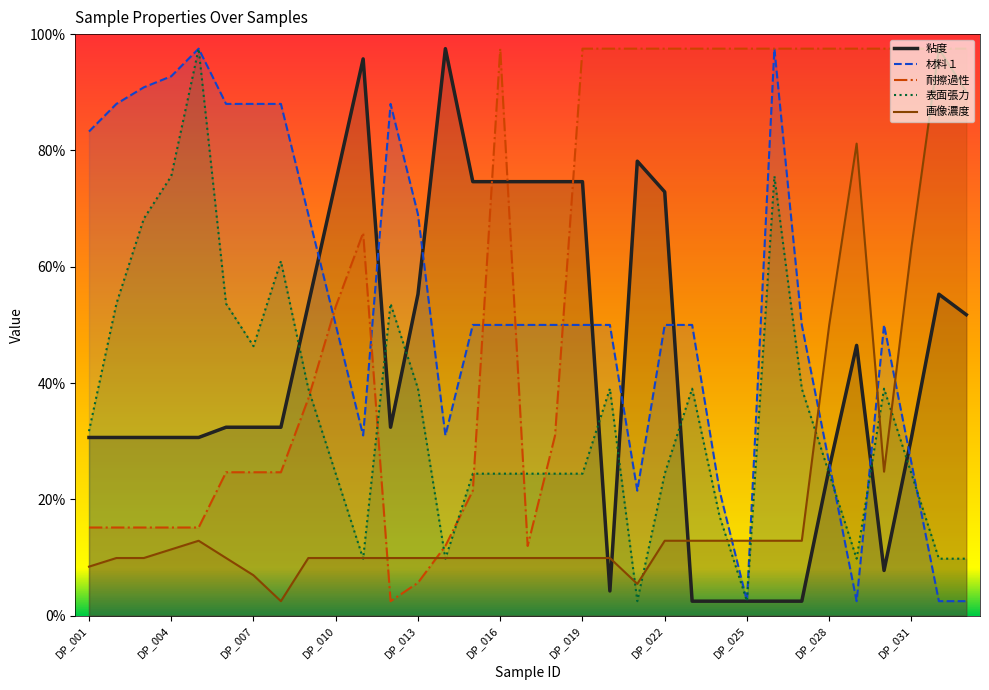

How many data points does each series have?

33